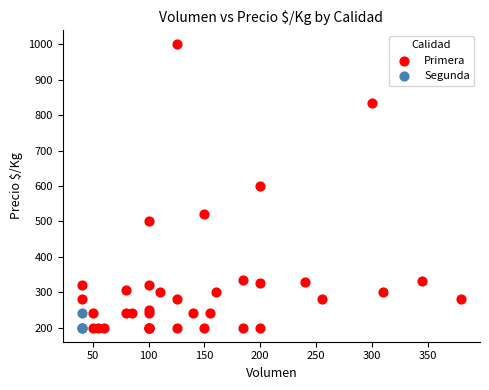

What are all the series names shown in the legend?

Primera, Segunda